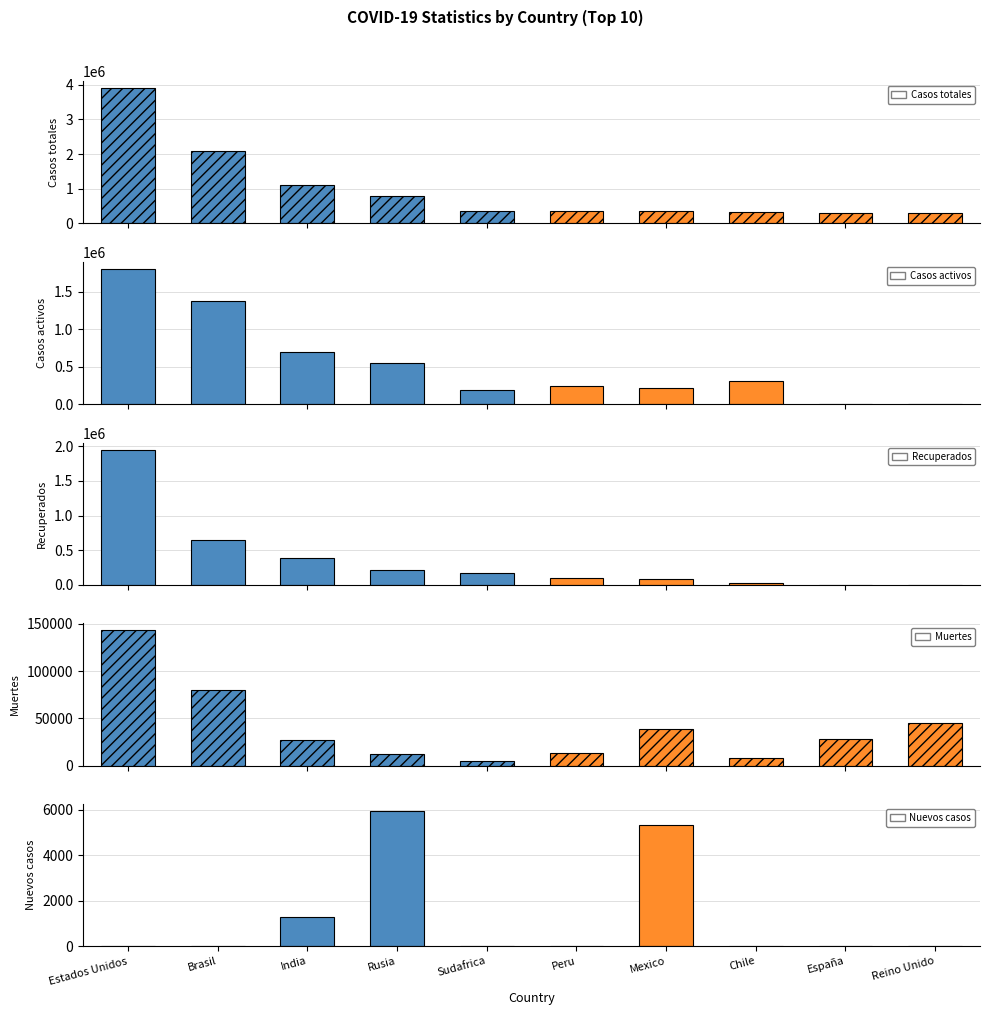

How many data points does each series have?

10